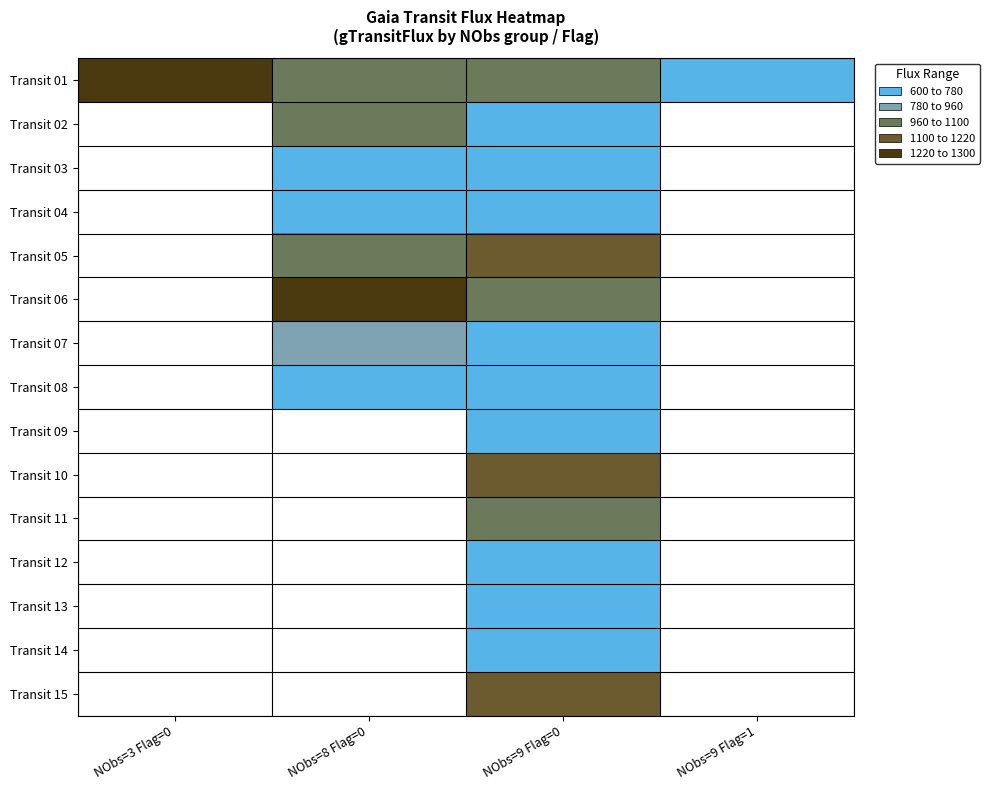

Is it true that Transit 12 equals 775.6 at NObs=9 Flag=0?

True